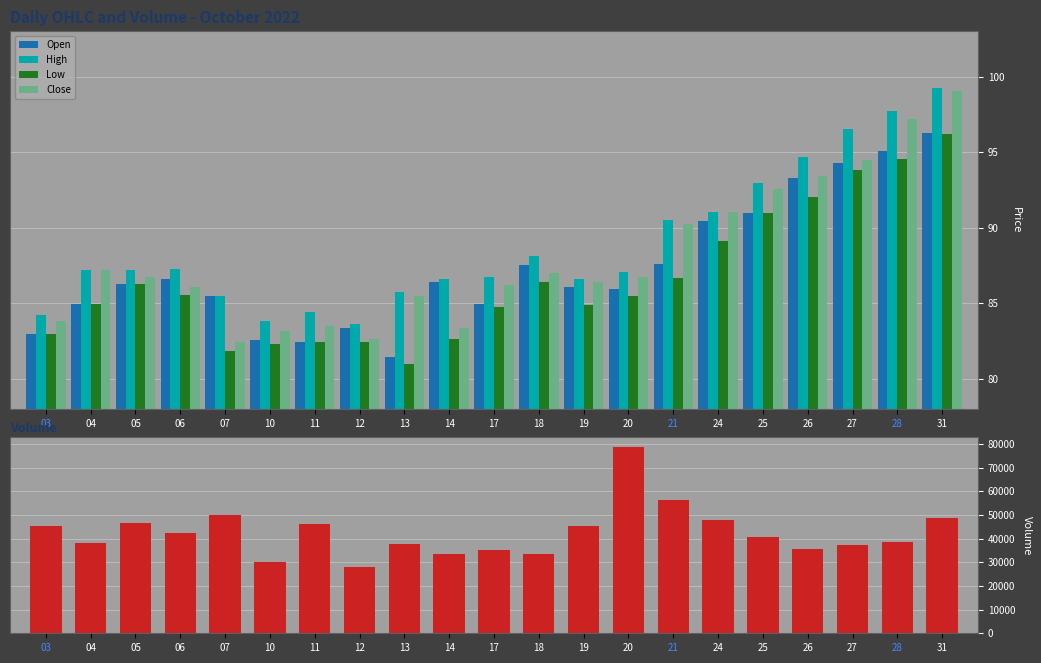

What value does the Close series have at 05?

86.8